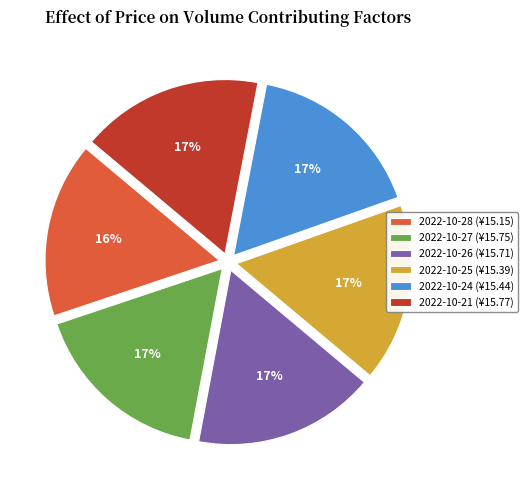

Does any single category account for the majority?

No